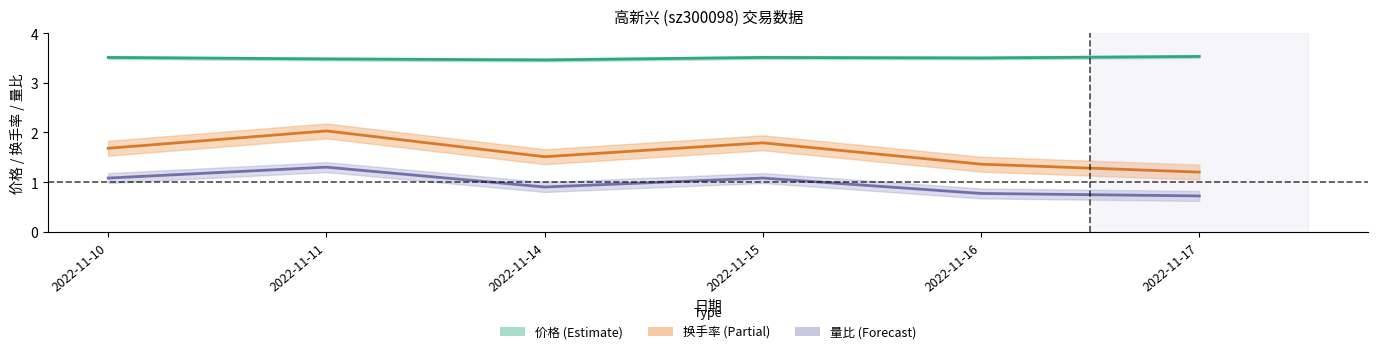

At which category does the chart reach its minimum across all series?

2022-11-17